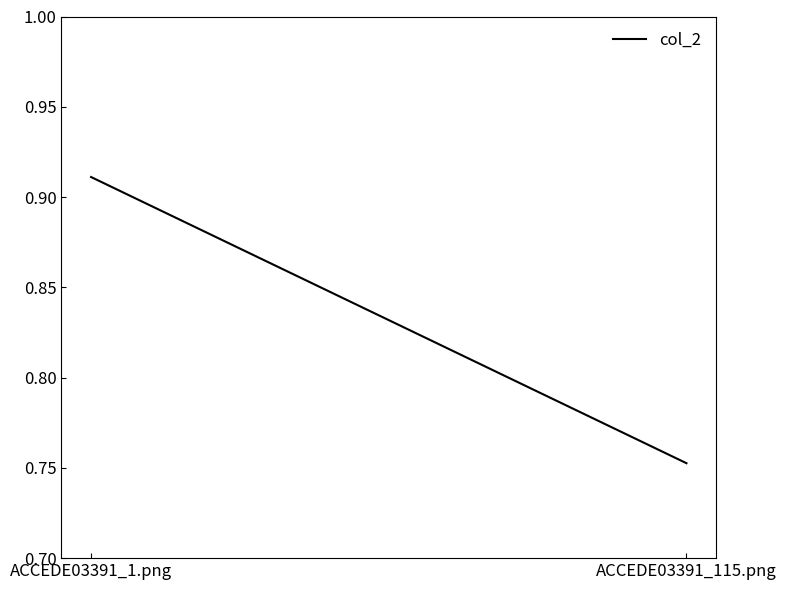

Which label corresponds to the largest value in the chart?

ACCEDE03391_1.png